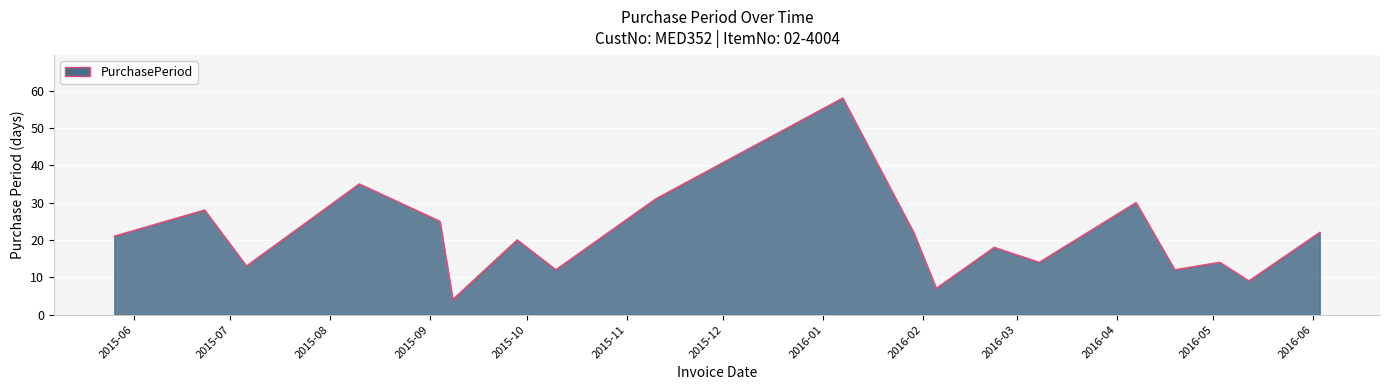

What is the greatest value displayed?

58